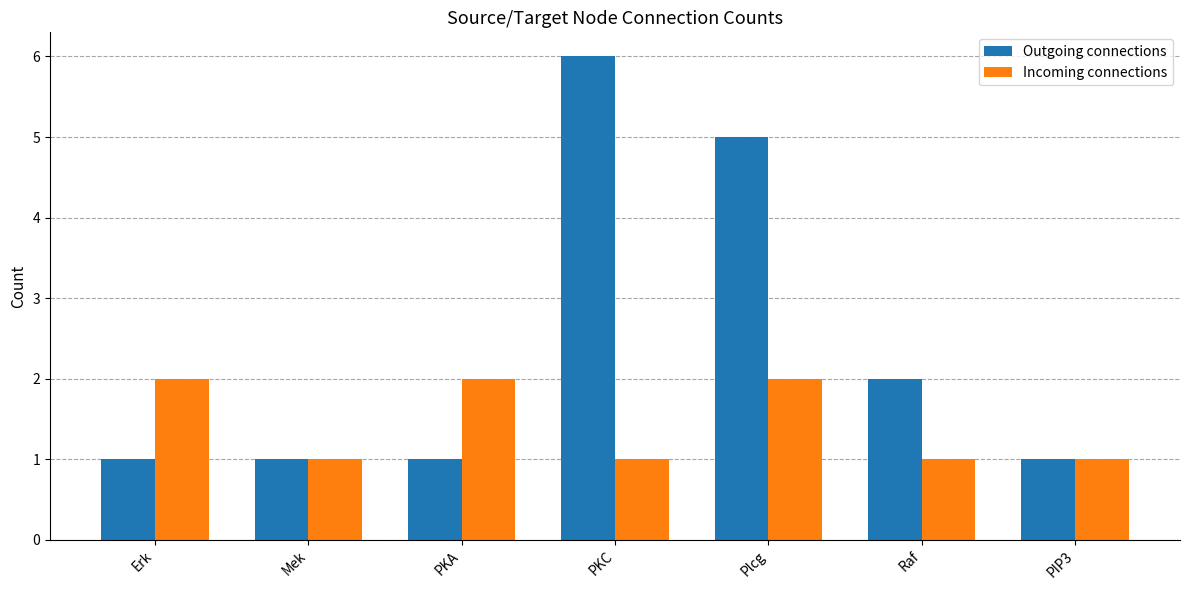

What value does the Incoming connections series have at Mek?

1